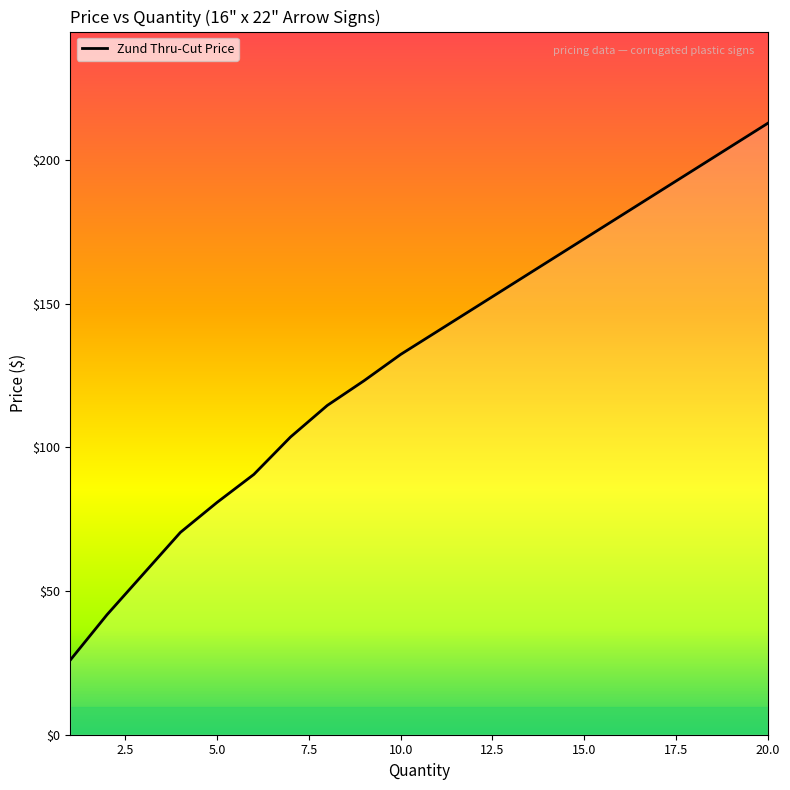

What is the difference between the maximum and minimum values?

186.8